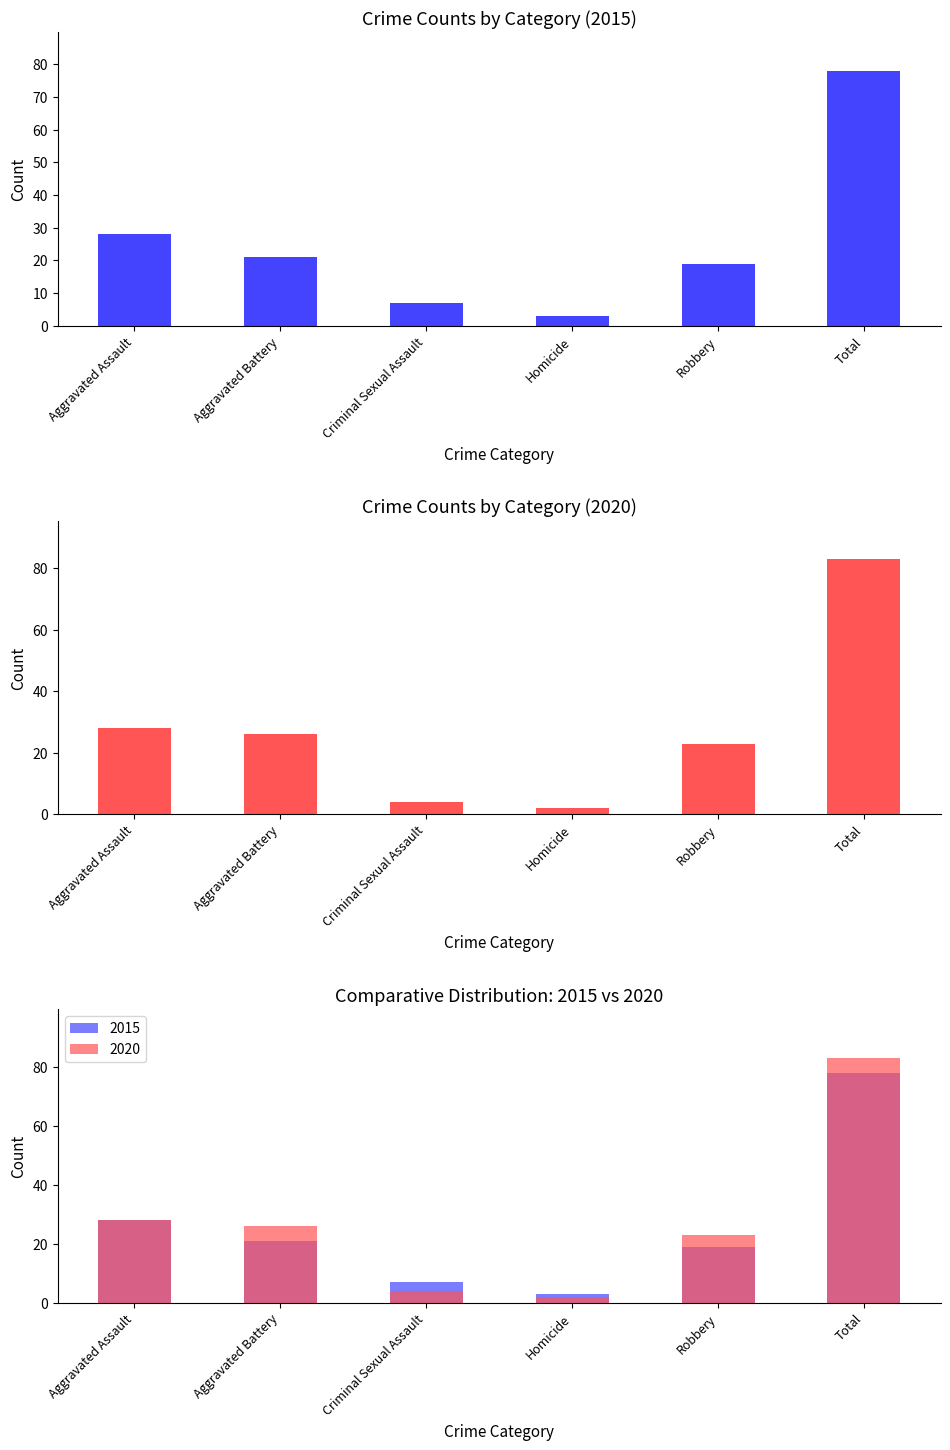

Reading right to left, transcribe all the data shown in this chart.

2015: 78	19	3	7	21	28
2020: 83	23	2	4	26	28